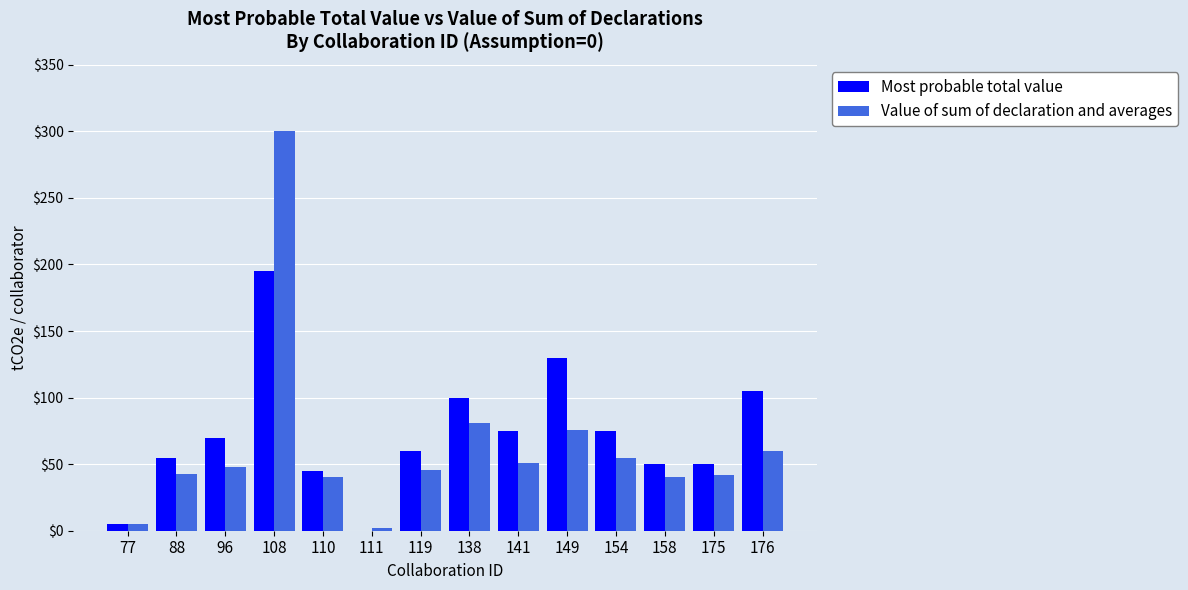

What are all the series names shown in the legend?

Most probable total value, Value of sum of declaration and averages